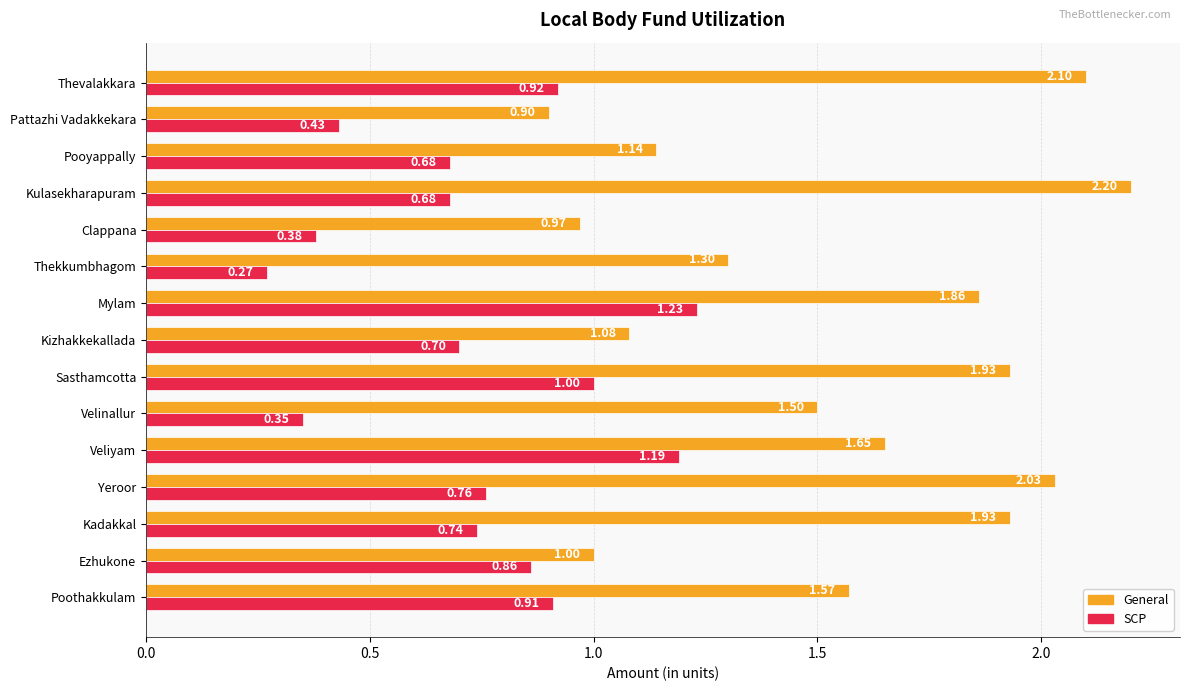

List the series in order of their overall mean, highest first.

General, SCP